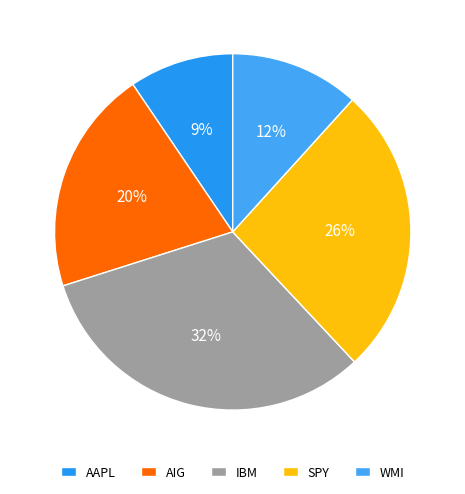

The AIG slice represents 20% of the pie. True or false?

True